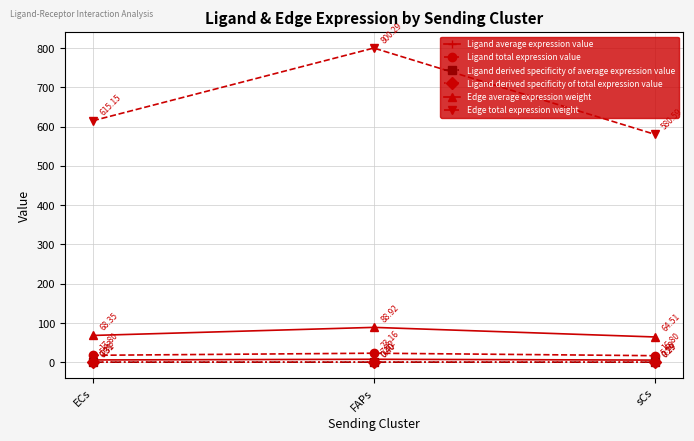

What is the label of the 3rd point from the left?

sCs